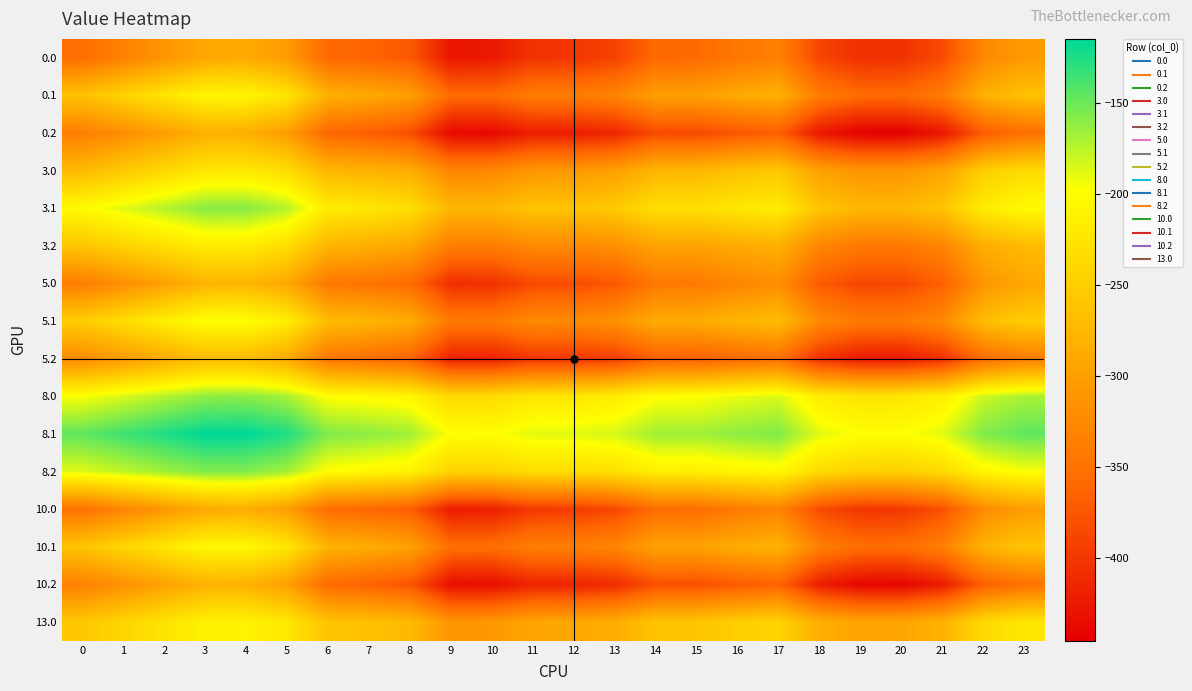

List the series in order of their peak value, highest first.

8.1, 8.2, 3.1, 8.0, 5.1, 10.1, 0.1, 13.0, 3.2, 3.0, 5.2, 5.0, 10.2, 0.2, 10.0, 0.0